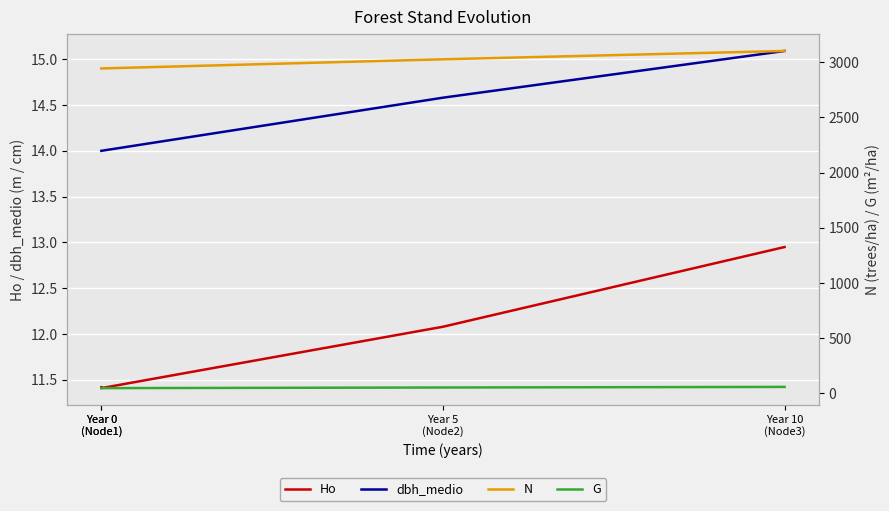

What is the difference between the highest and lowest values at Year 5
(Node2)?

3013.4